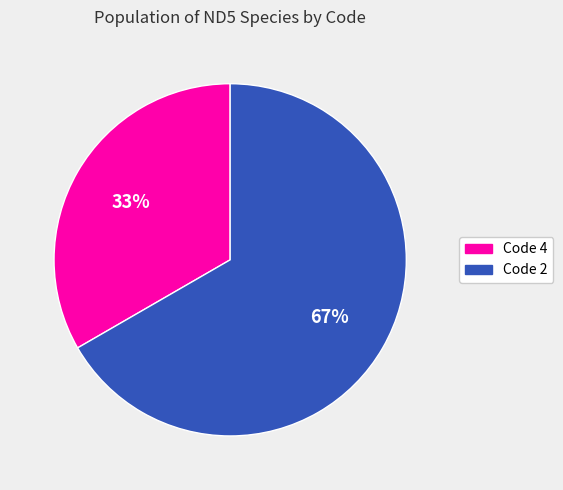

Which category has the smallest portion of the pie?

Code 4